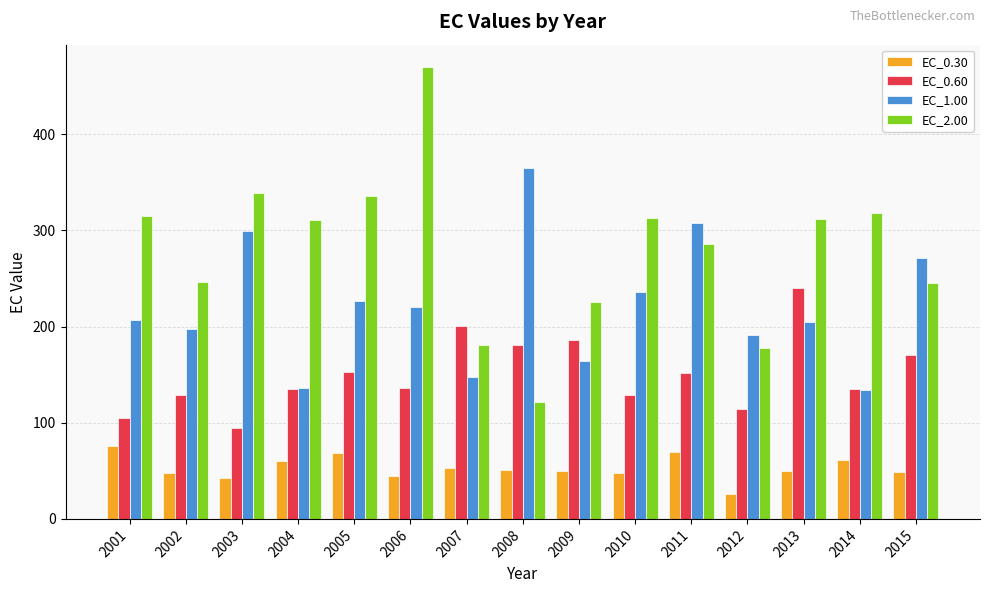

At which label does EC_0.60 reach its minimum?

2003